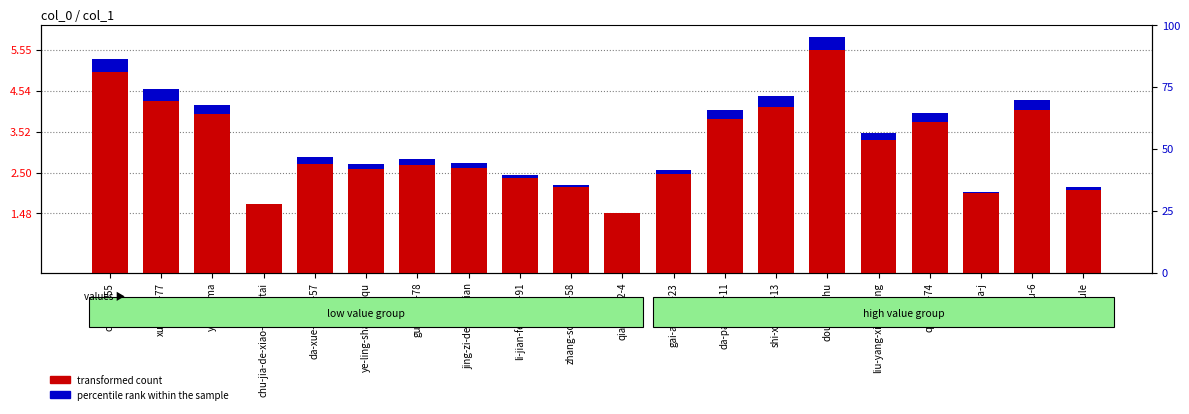

Reading left to right, extract all data points from this chart.

transformed count: 5.0	4.3	4.0	1.7	2.7	2.6	2.7	2.6	2.4	2.1	1.5	2.5	3.8	4.1	5.6	3.3	3.8	2.0	4.1	2.1
percentile rank within the sample: 0.3	0.3	0.2	0.0	0.2	0.1	0.2	0.1	0.1	0.1	0.0	0.1	0.2	0.3	0.3	0.2	0.2	0.0	0.3	0.1